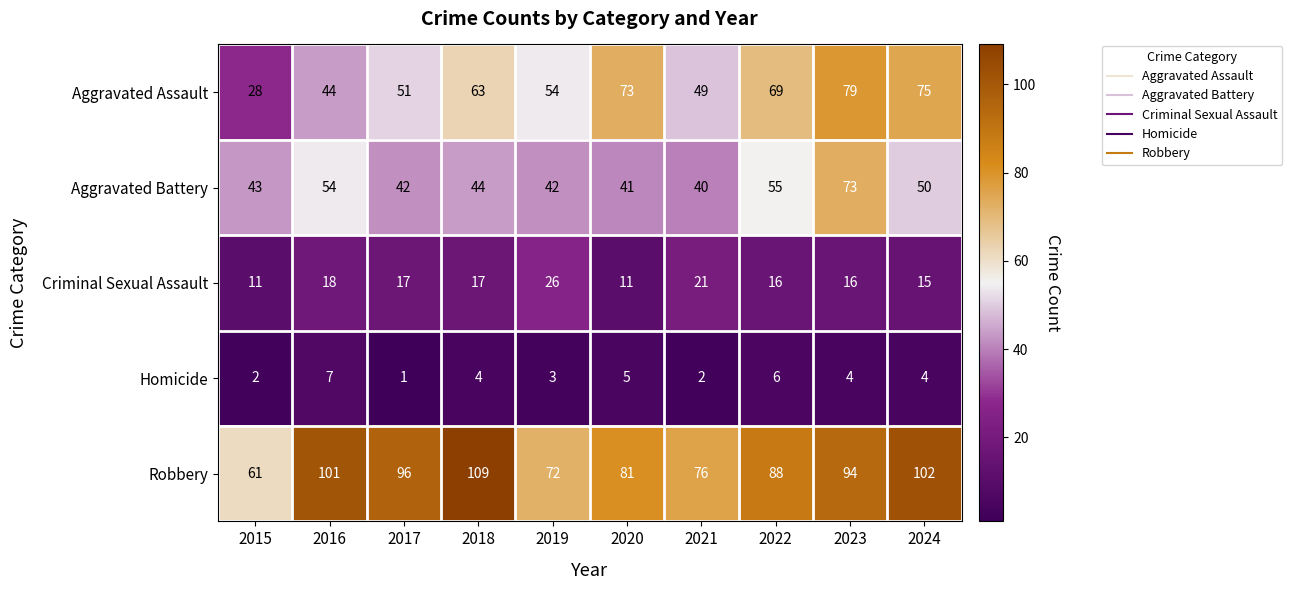

At which category is the sum across all series the highest?

2023